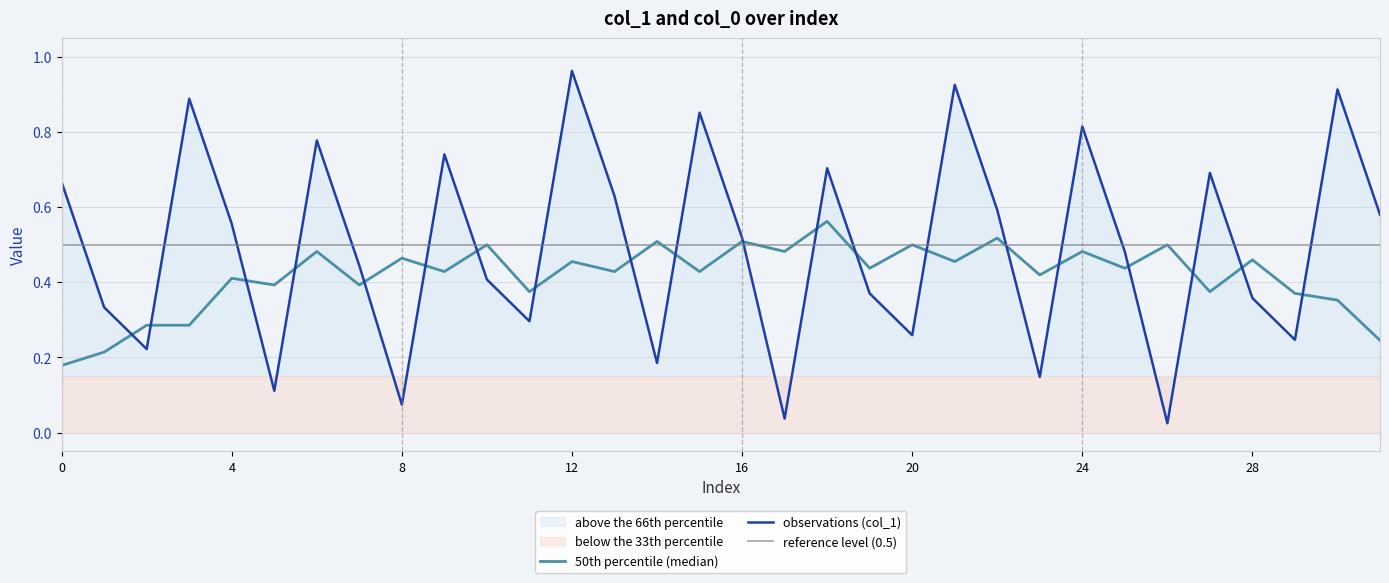

Which category has the highest value in the observations (col_1) series?

12